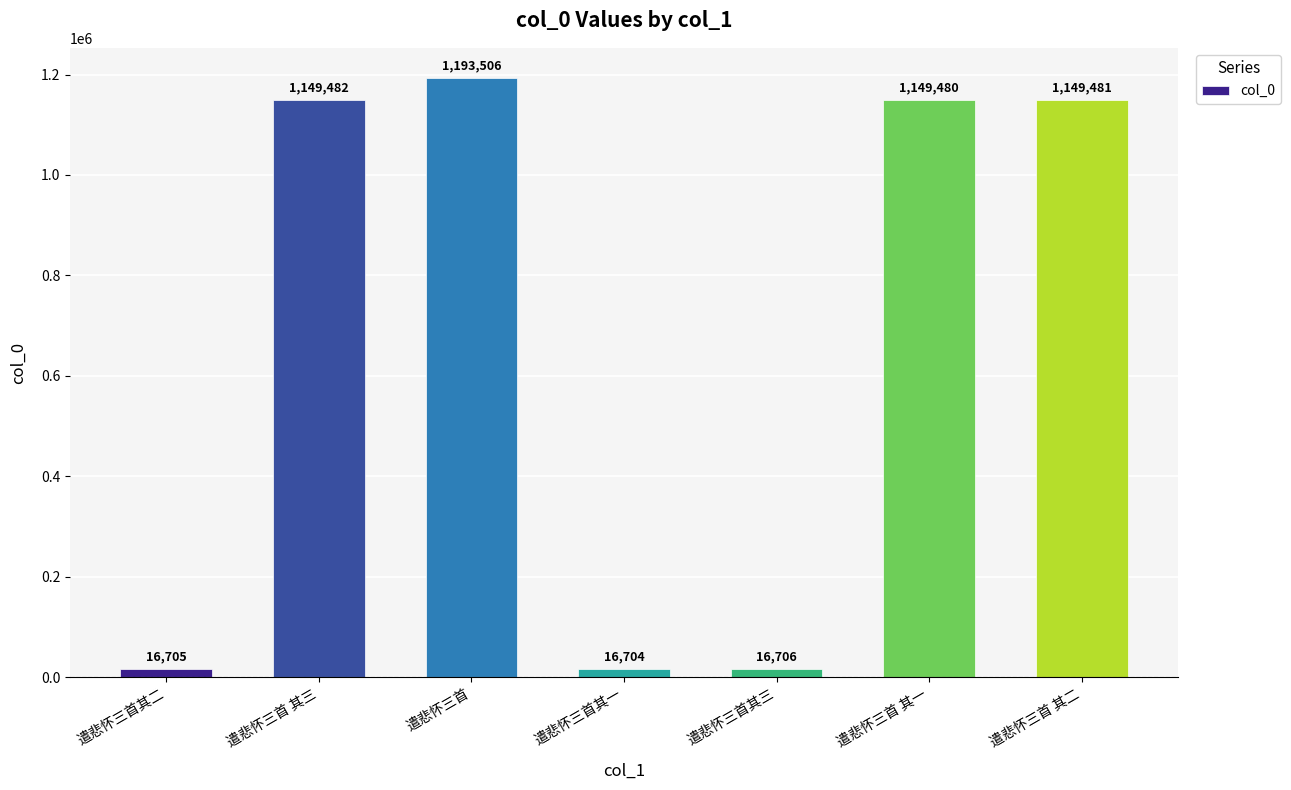

Rank the categories by value from highest to lowest.

遣悲怀三首, 遣悲怀三首 其三, 遣悲怀三首 其二, 遣悲怀三首 其一, 遣悲怀三首其三, 遣悲怀三首其二, 遣悲怀三首其一